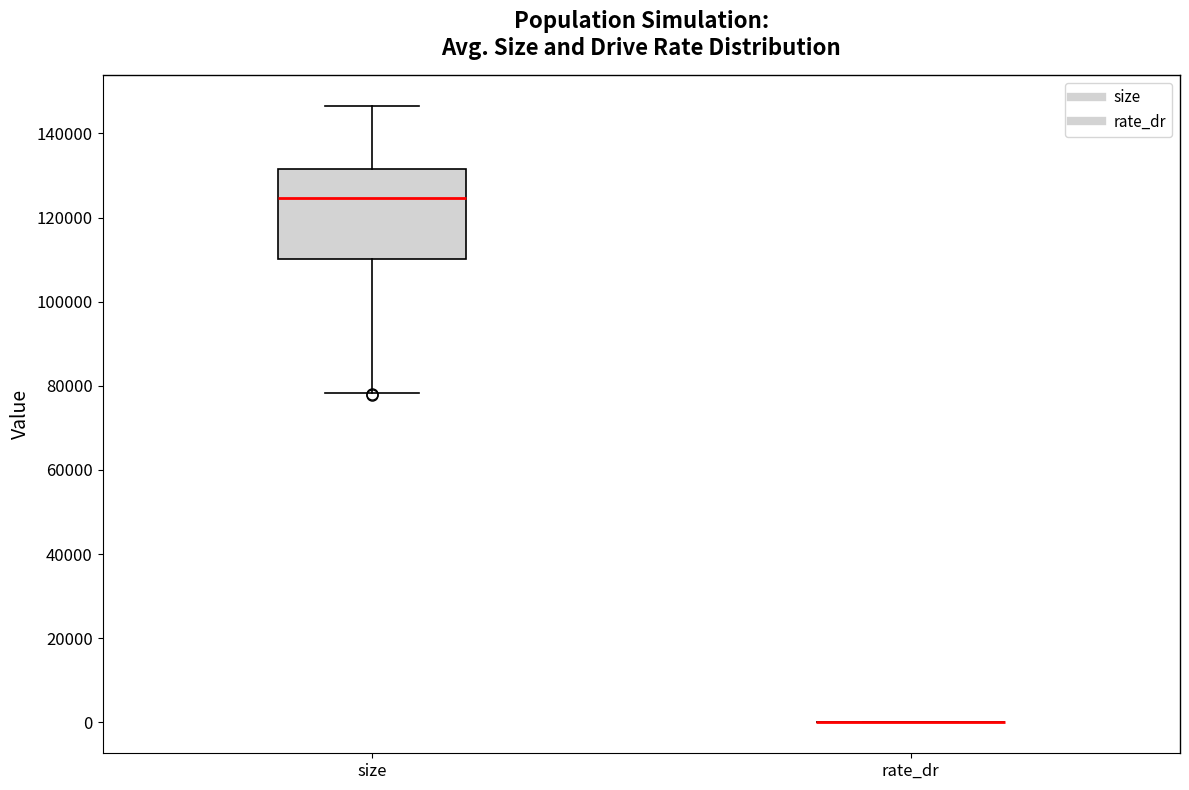

Where is the lower edge of the box for size on the y-axis? The values are not printed on the chart, so give them approximately, as read against the axis.

110000